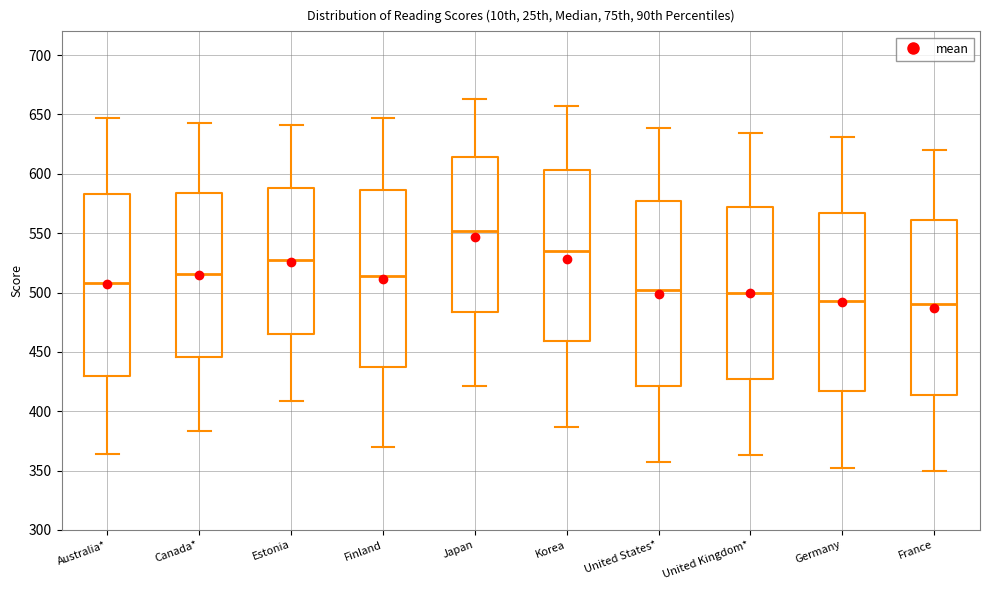

Where is the lower edge of the box for Germany on the y-axis? The values are not printed on the chart, so give them approximately, as read against the axis.

415